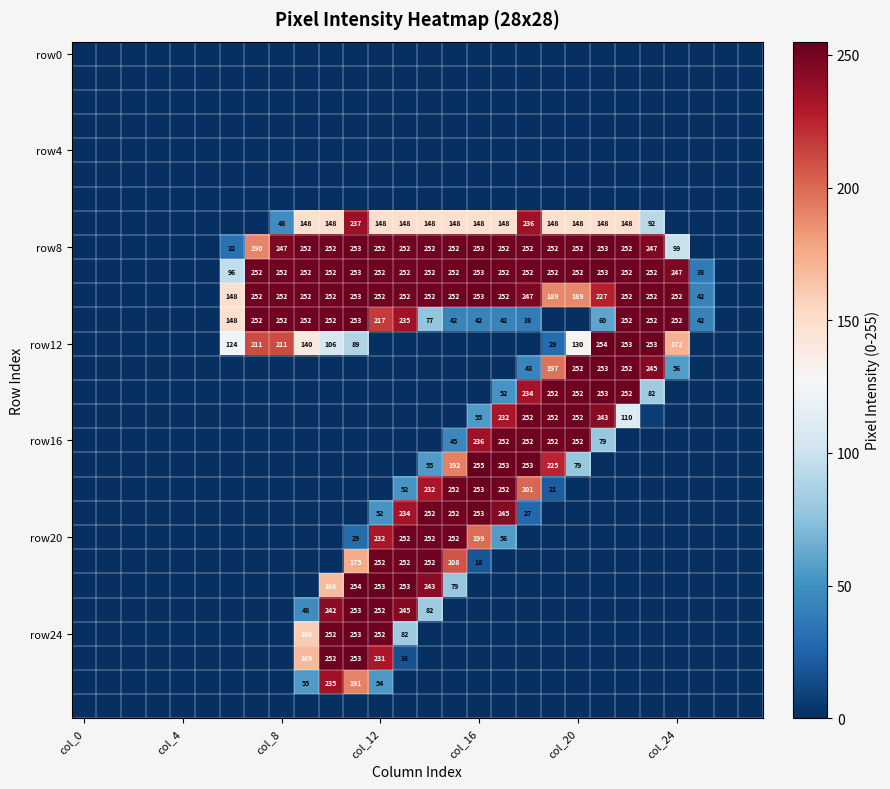

Which label corresponds to the smallest value in the chart?

col_0